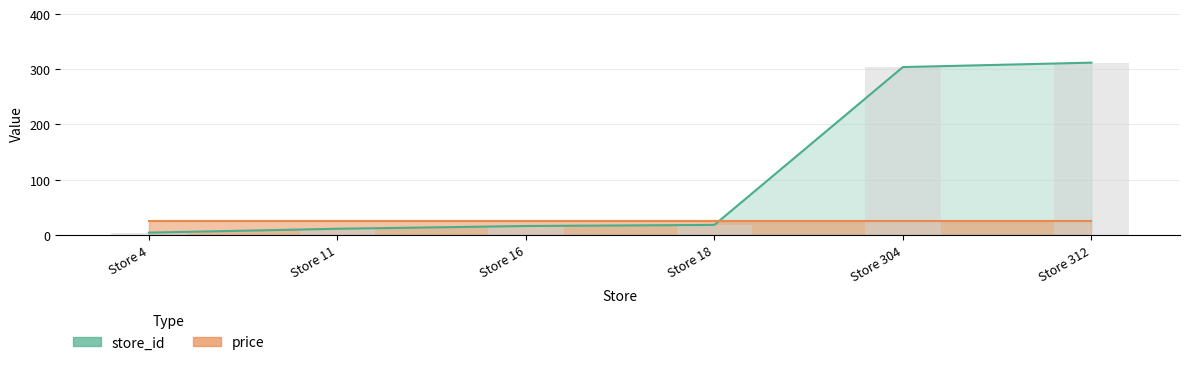

True or false: the data shows 4 at Store 18.

False